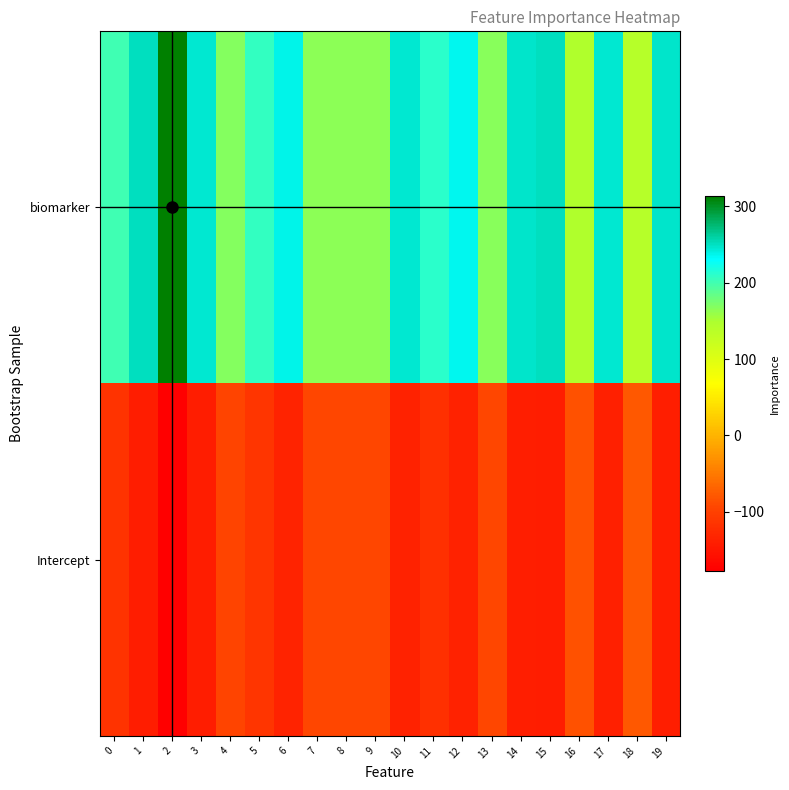

Rank the series by their maximum value, from lowest to highest.

Intercept, biomarker